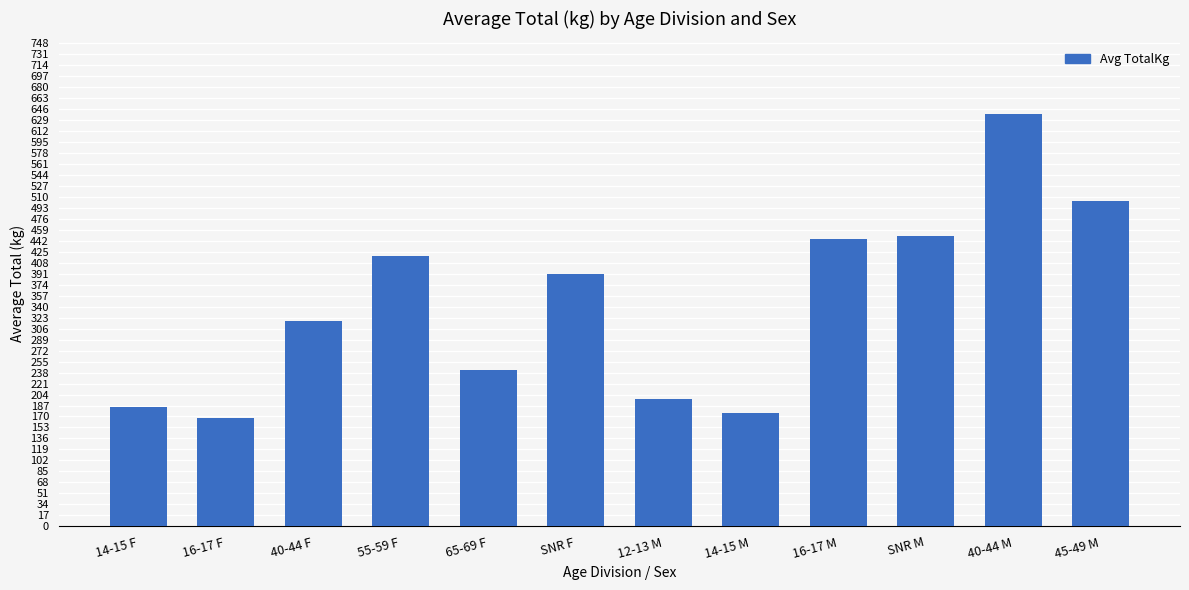

Which has a higher value, 12-13 M or 16-17 F?

12-13 M